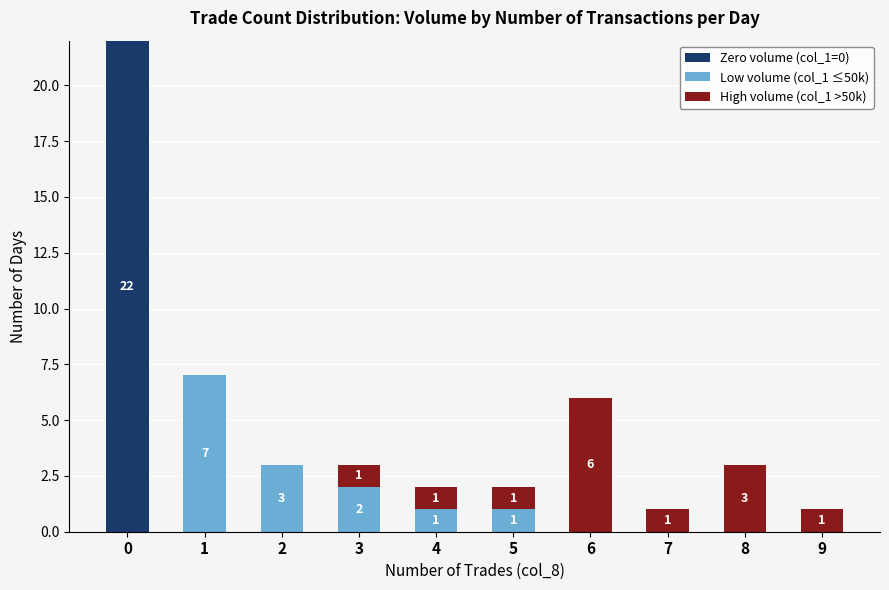

The value of Zero volume (col_1=0) at 2 is 12. True or false?

False